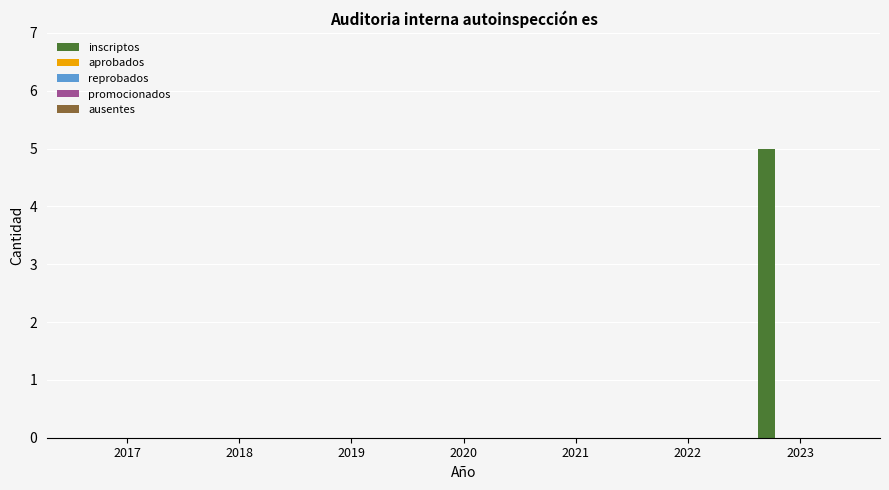

What is the sum of all values?

5